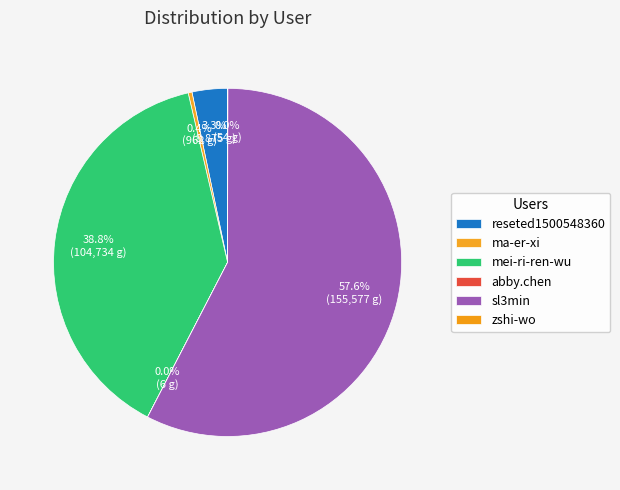

What is the change in value from mei-ri-ren-wu to abby.chen?

-104728